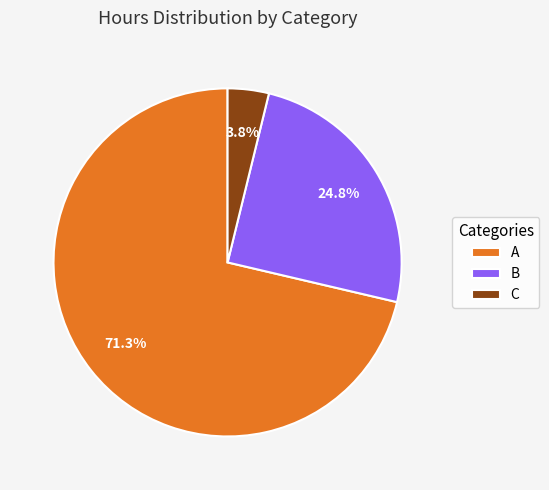

What is the total percentage of B and A?

96.2%